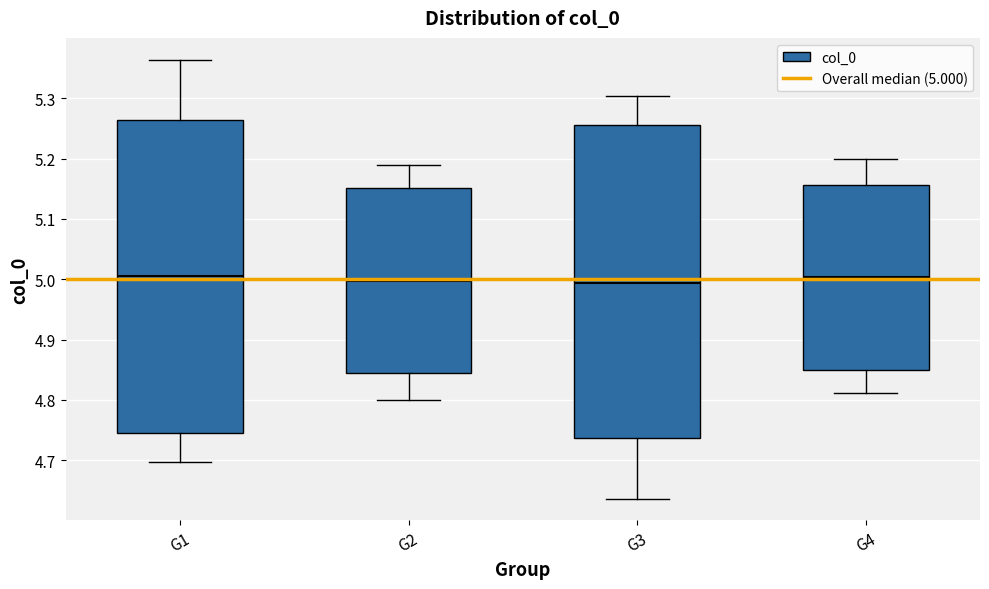

Reading left to right, transcribe this box plot: for each box, give where its median line is, the range the box spans, and where its two whiskers end, as read against the y-axis. The values are not printed on the chart, so give them approximately, as read against the axis.

G1: median 5.01, box 4.74 to 5.26, whiskers 4.70 to 5.36
G2: median 5.00, box 4.84 to 5.15, whiskers 4.80 to 5.19
G3: median 4.99, box 4.74 to 5.26, whiskers 4.64 to 5.30
G4: median 5.00, box 4.85 to 5.16, whiskers 4.81 to 5.20